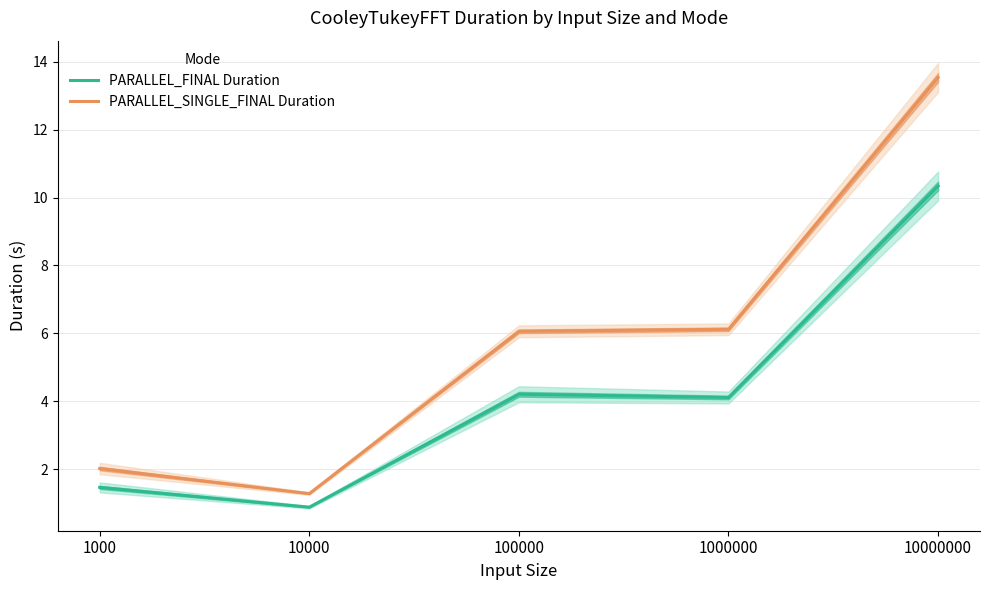

How many lines are shown in the chart?

2